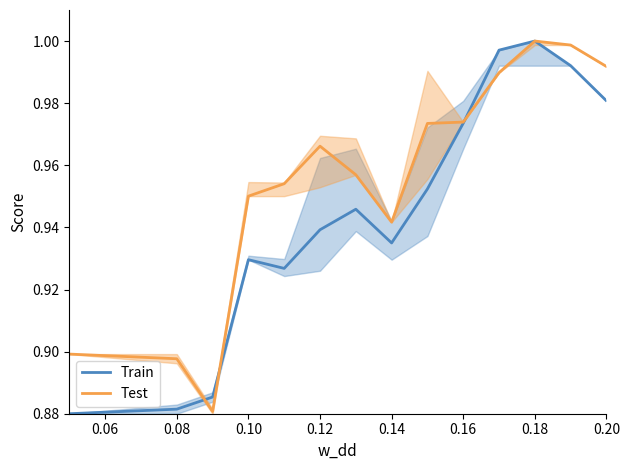

Rank the series by their average value, from highest to lowest.

Test, Train